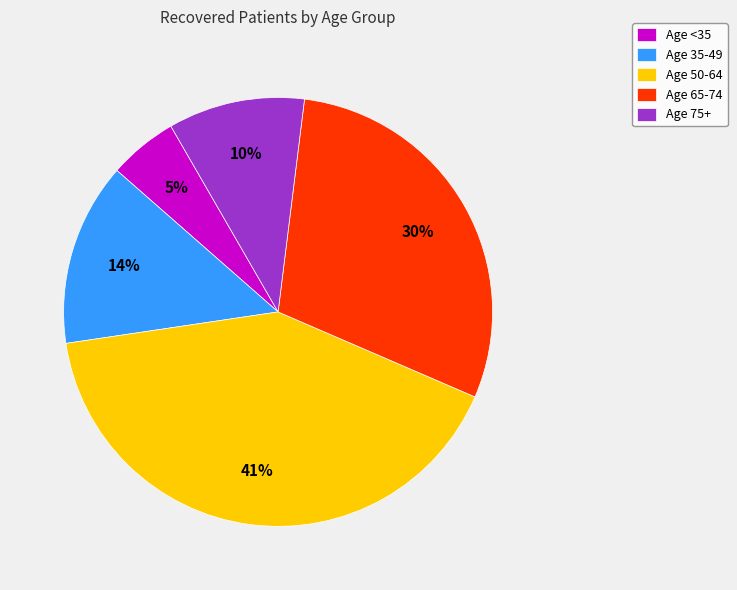

Does Age 65-74 represent more than half of the total?

No